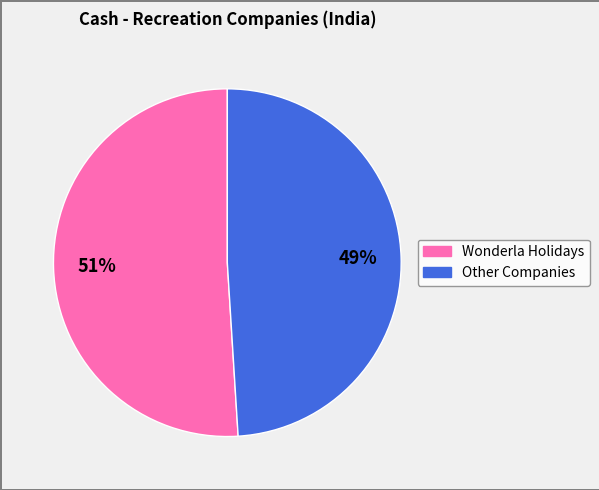

Count the number of slices in the pie.

2